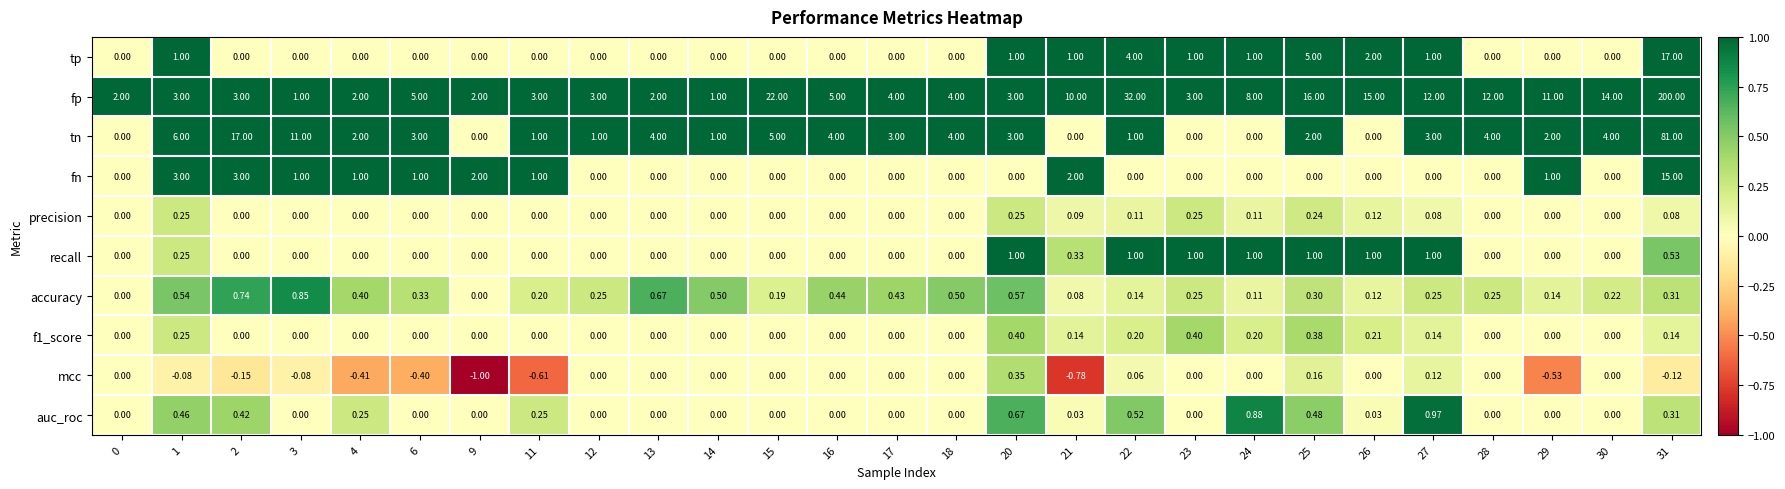

Which series has the widest spread of values?

fp